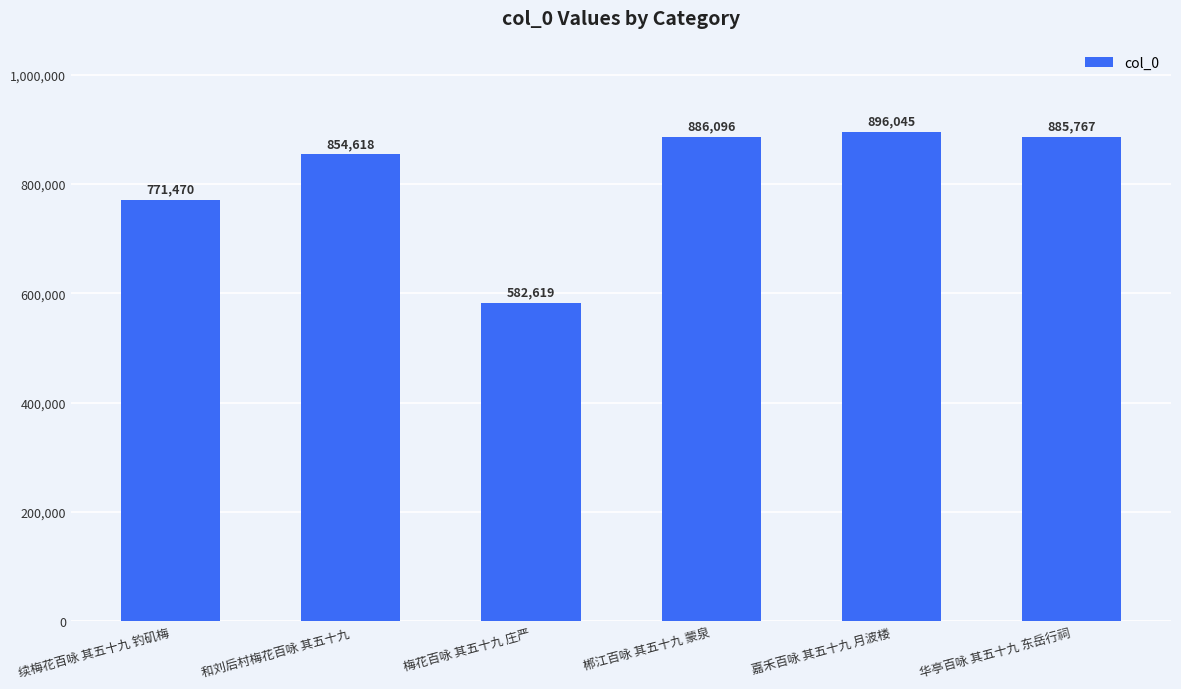

Does the chart contain any negative values?

No